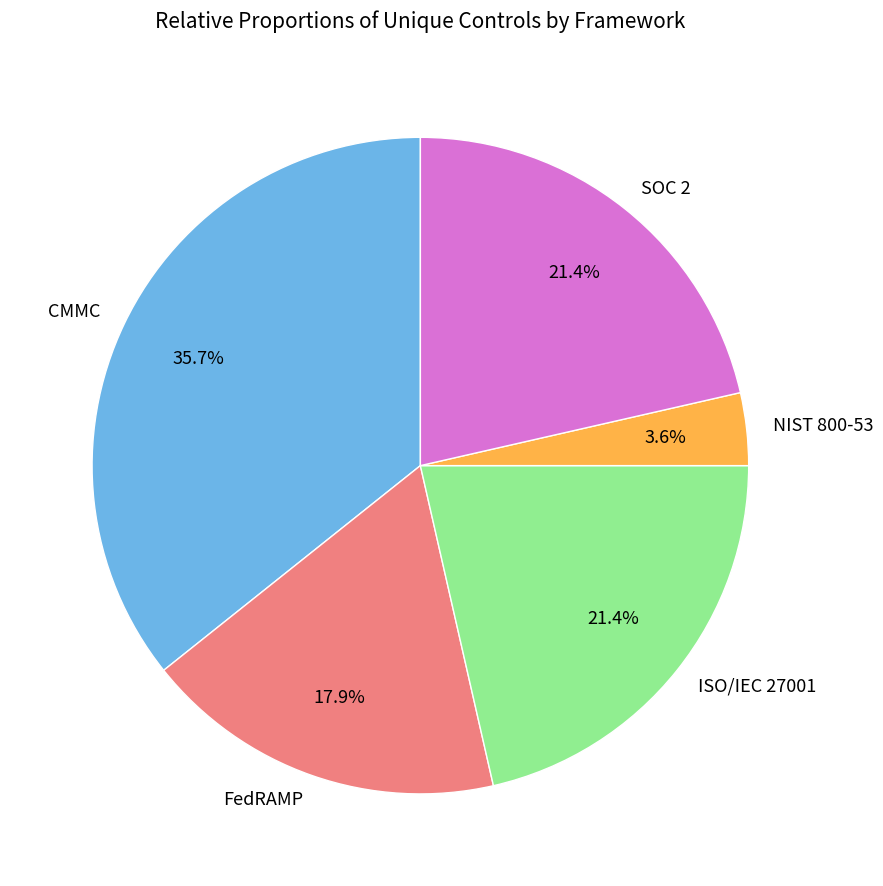

What is the ratio of the value at NIST 800-53 to the value at SOC 2?

0.2